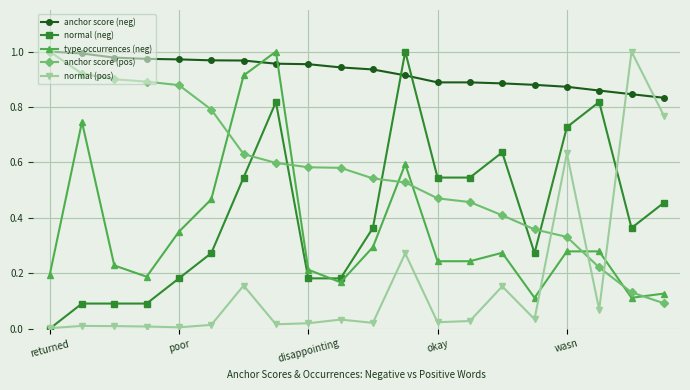

Which series has the largest total across all categories?

anchor score (neg)